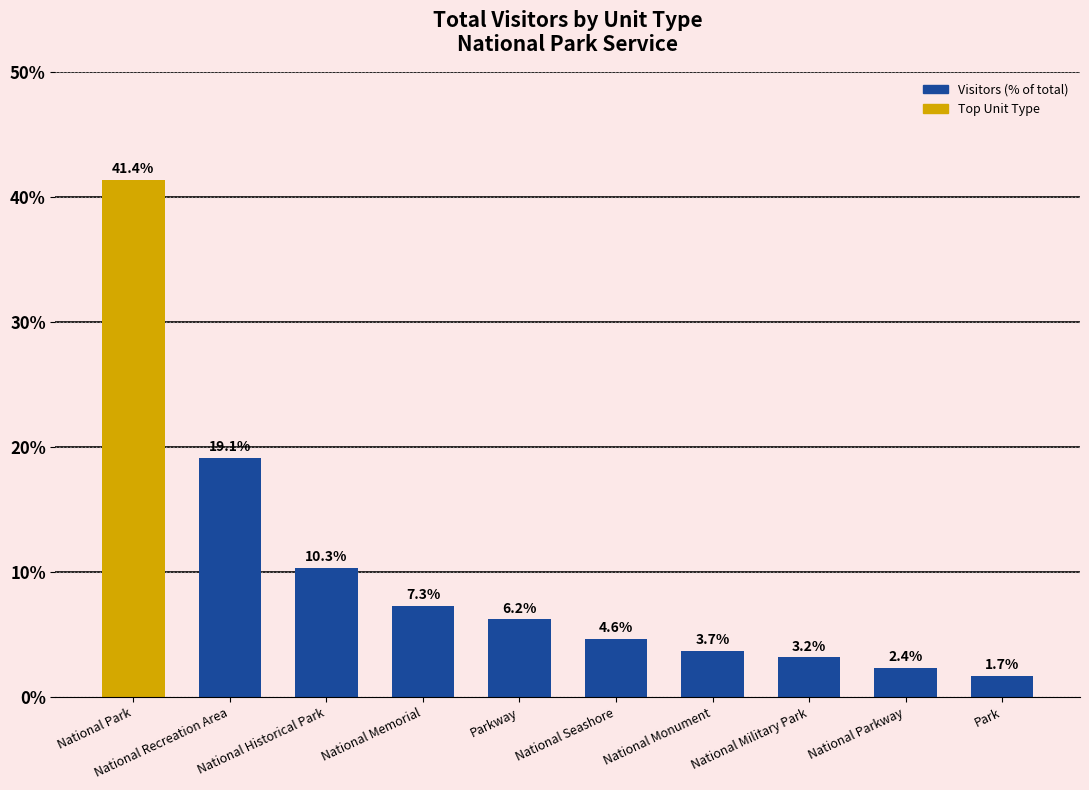

What is the label of the 6th bar from the left?

National Seashore